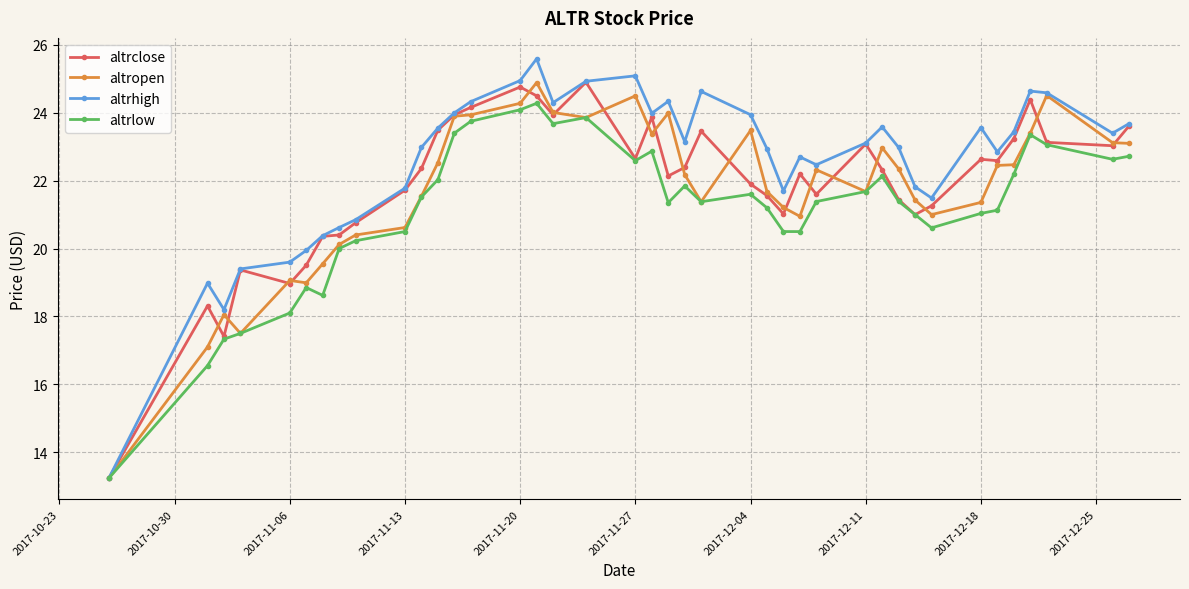

At how many categories does at least one series exceed 16?

39